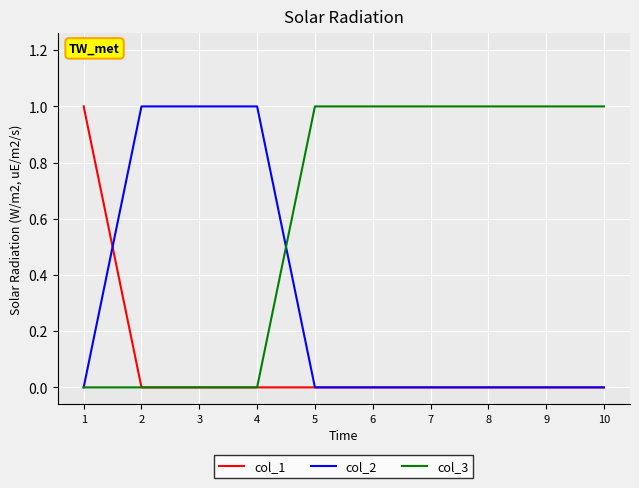

The col_3 series shows 1 at 10. True or false?

True